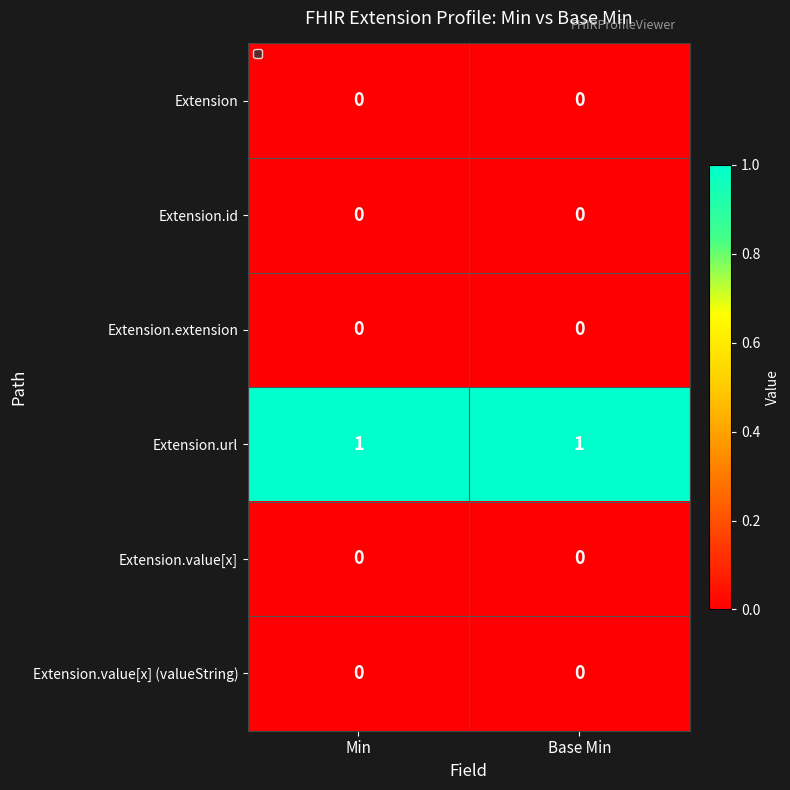

Reading right to left, what are all the values shown in this chart?

Extension: 0	0
Extension.id: 0	0
Extension.extension: 0	0
Extension.url: 1	1
Extension.value[x]: 0	0
Extension.value[x] (valueString): 0	0